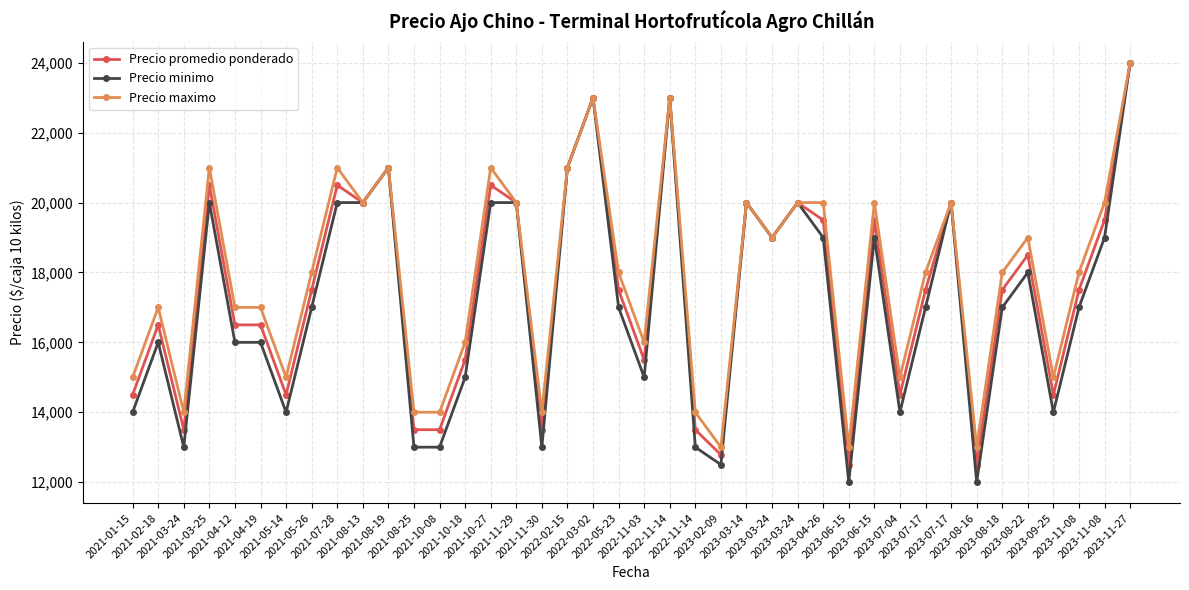

Which series has the largest total across all categories?

Precio maximo